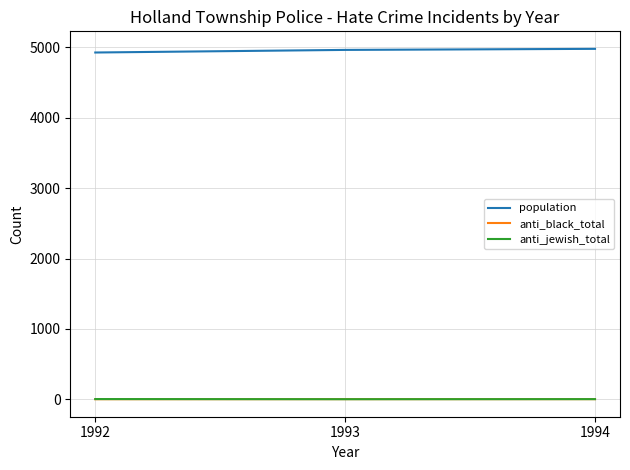

What is the difference between the maximum and second lowest values in the population series?

15